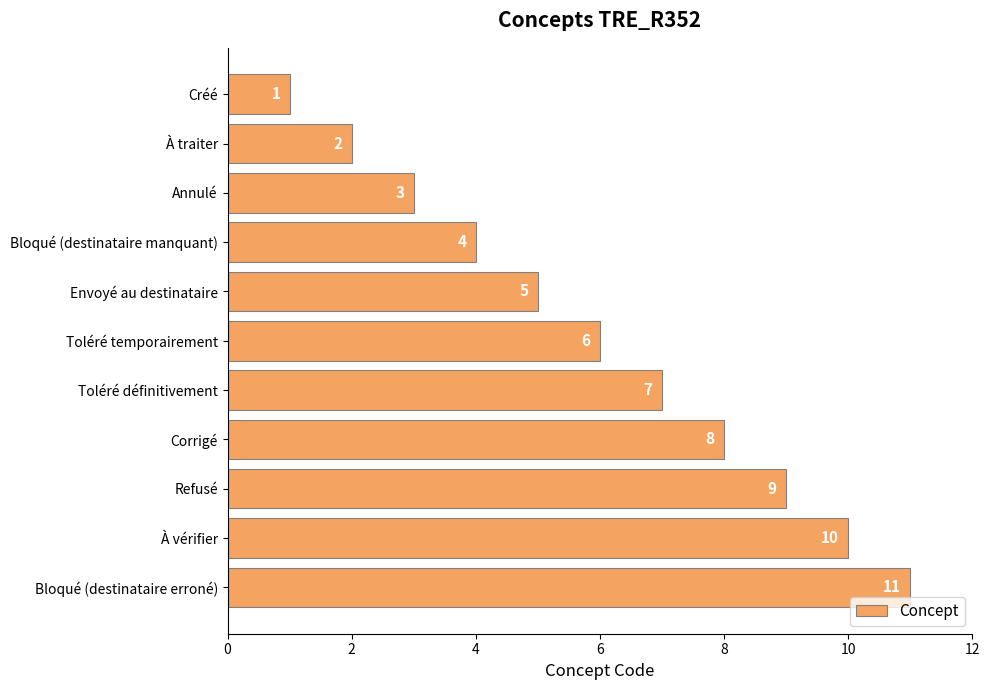

List the labels in order of value, smallest first.

Créé, À traiter, Annulé, Bloqué (destinataire manquant), Envoyé au destinataire, Toléré temporairement, Toléré définitivement, Corrigé, Refusé, À vérifier, Bloqué (destinataire erroné)